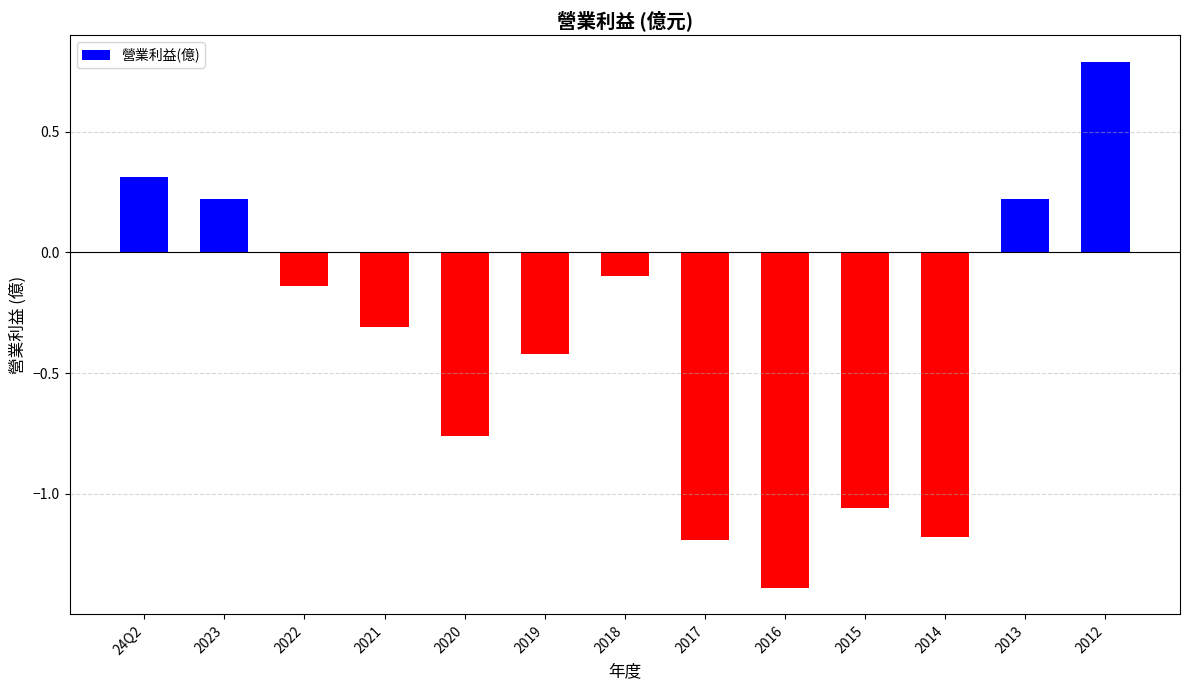

How many series are shown in this chart?

1